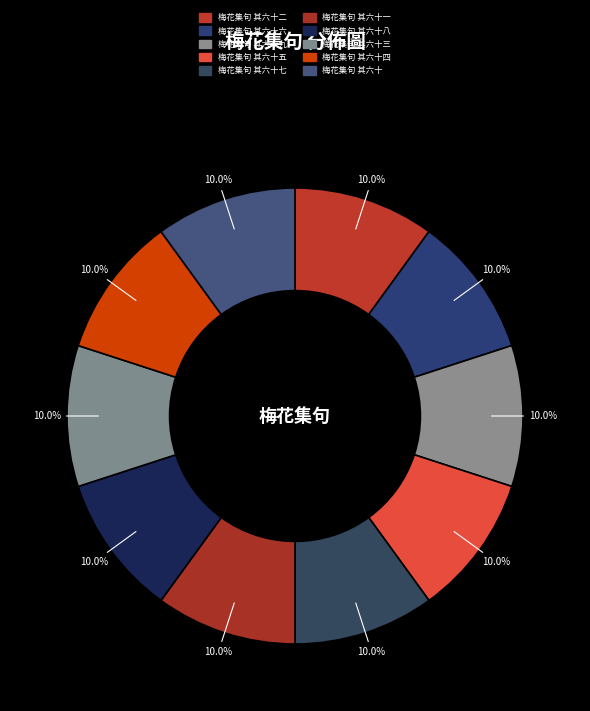

Is there any slice that represents more than half of the pie?

No